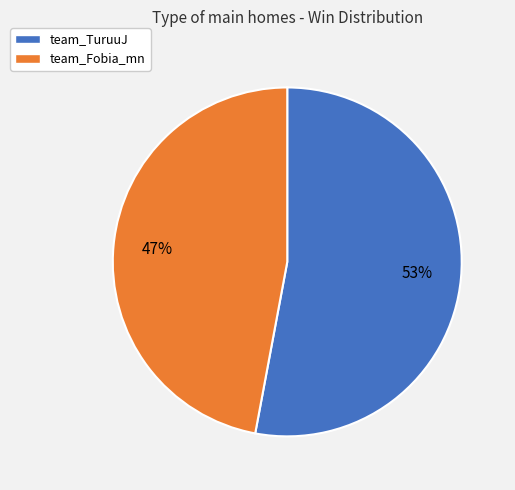

Which has a higher value, team_TuruuJ or team_Fobia_mn?

team_TuruuJ